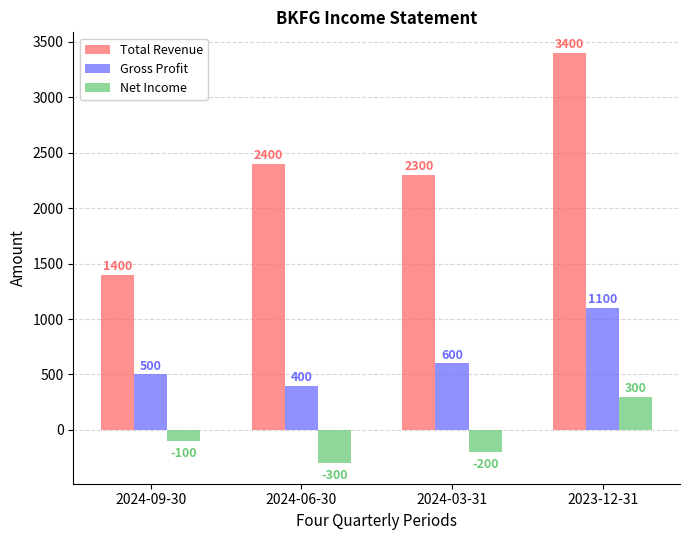

Rank the series by their maximum value, from lowest to highest.

Net Income, Gross Profit, Total Revenue